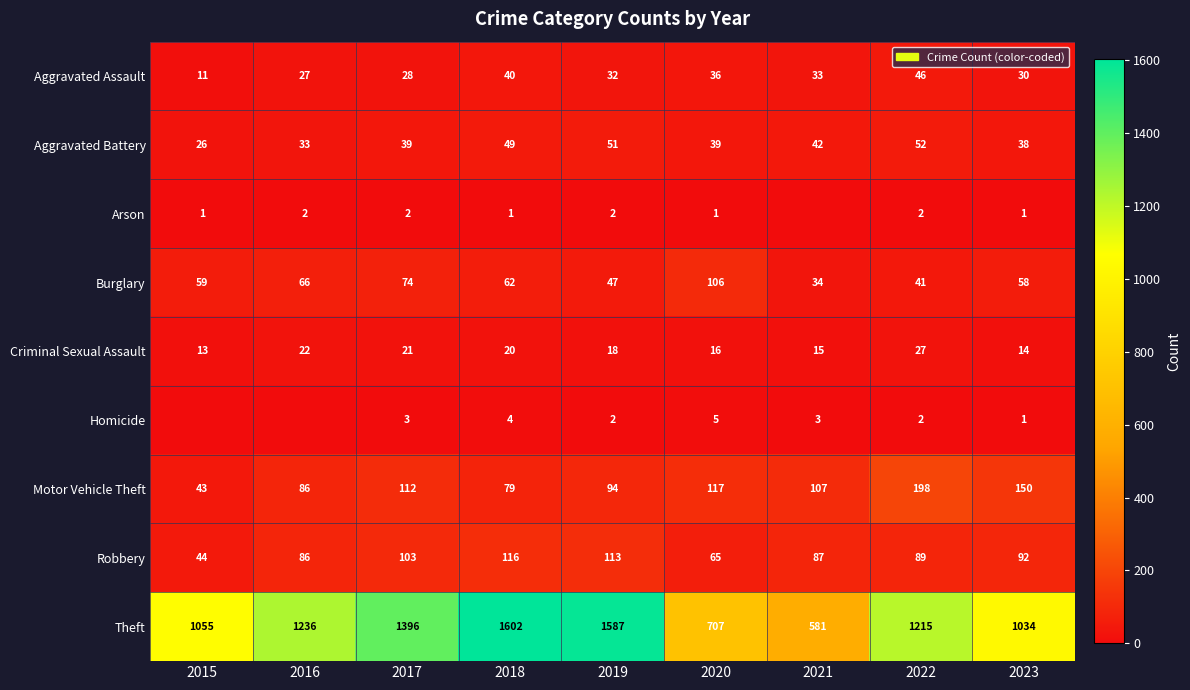

What is the sum of the Criminal Sexual Assault values at 2015 and 2020?

29